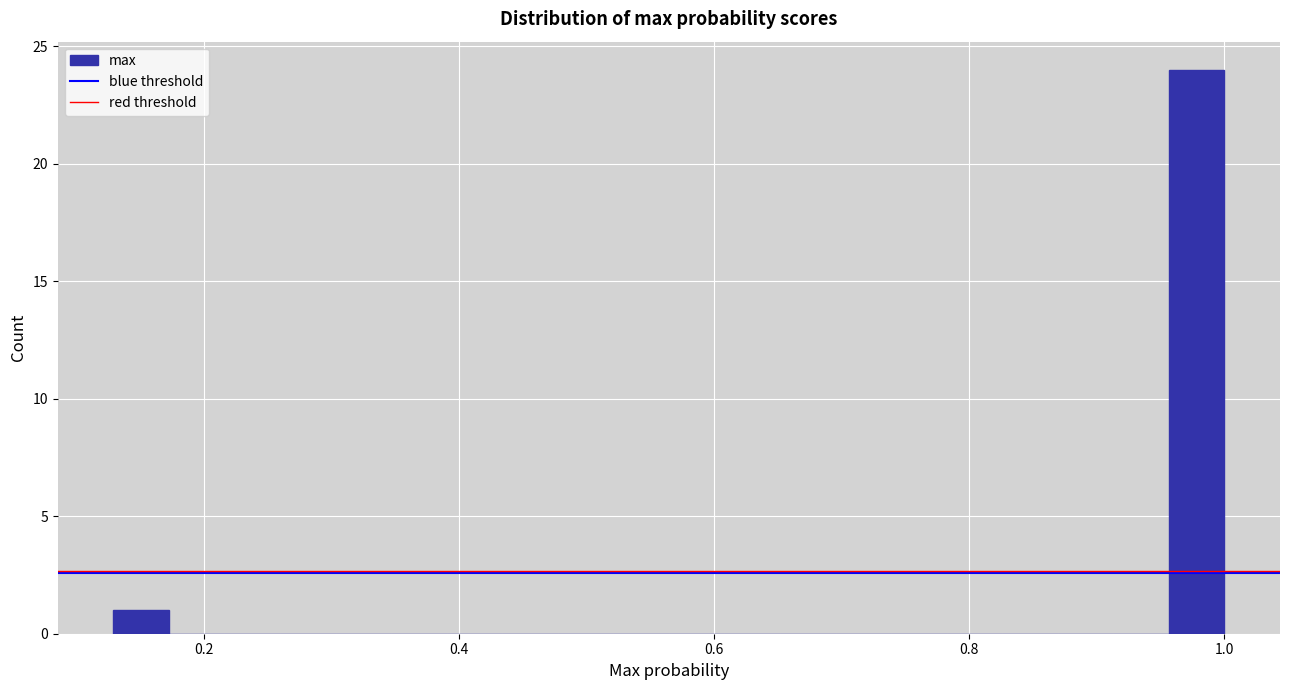

Read against the x-axis, roughly where is the centre of the tallest bar?

0.98